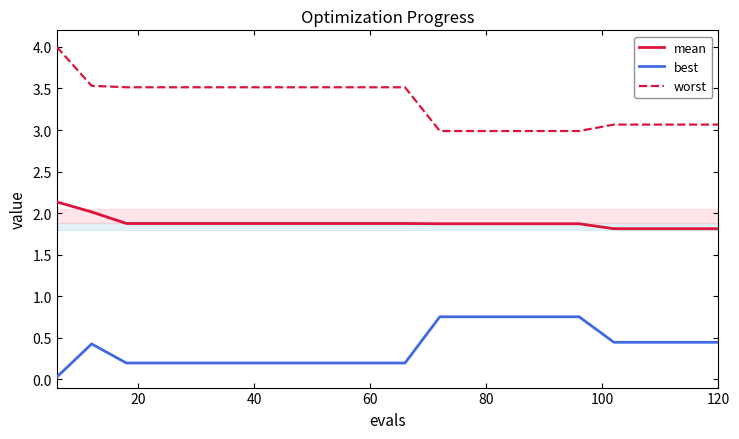

What is the lowest value of the mean series?

1.8